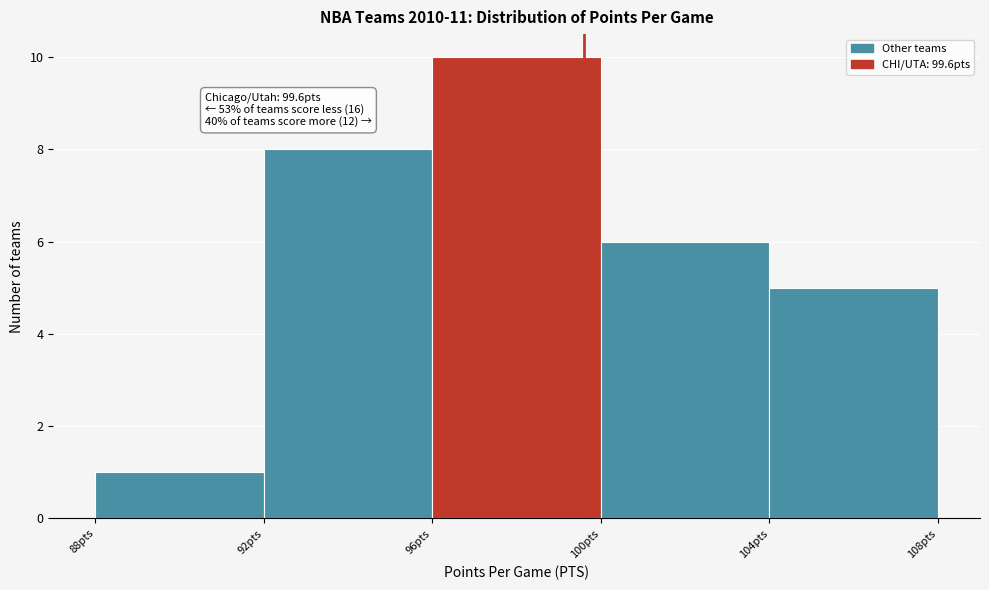

Over which range of the x-axis is the bar tallest?

96 to 100